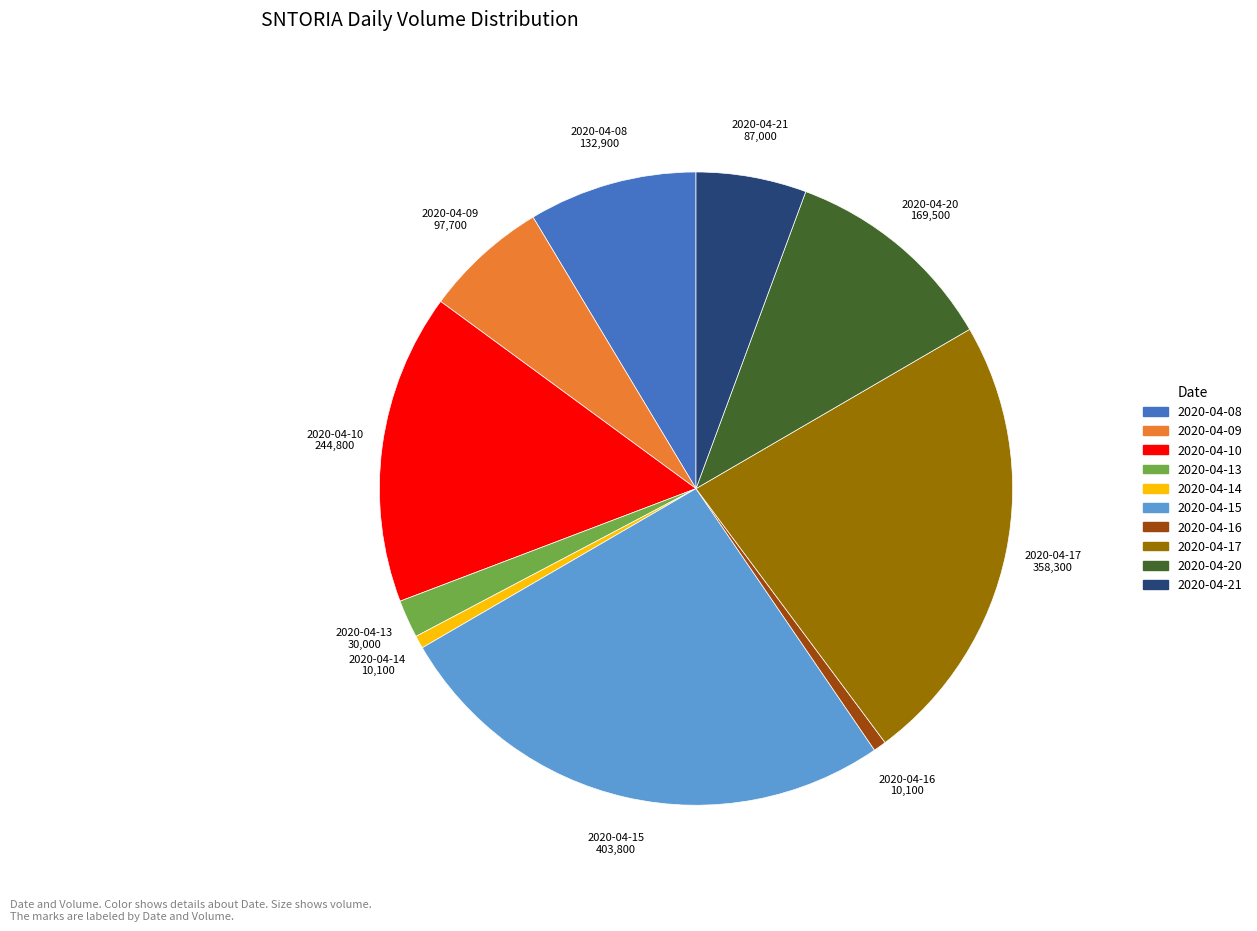

Is it true that 2020-04-16 is 11% of the pie?

False